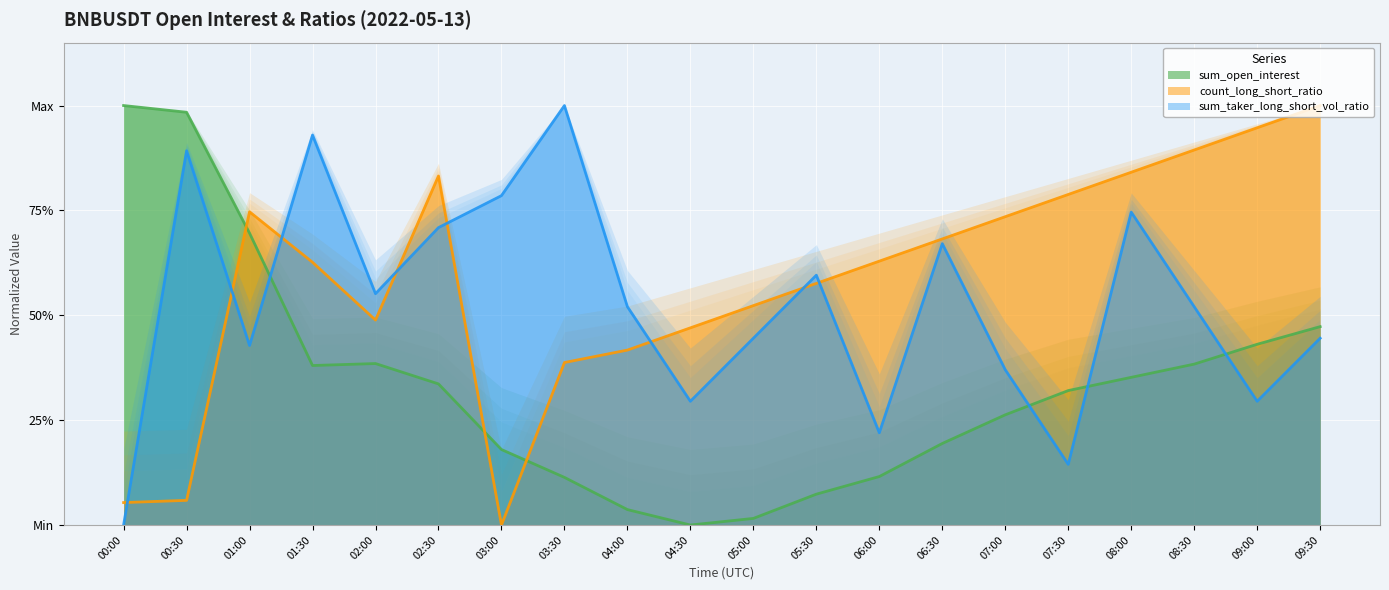

What is the label of the 2nd point from the right?

09:00